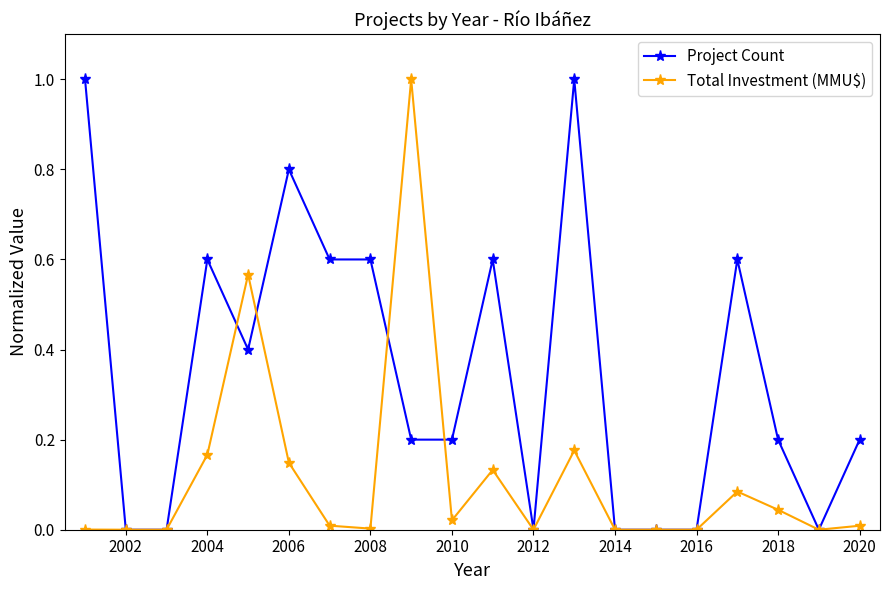

List the series in order of their overall mean, lowest first.

Total Investment (MMU$), Project Count